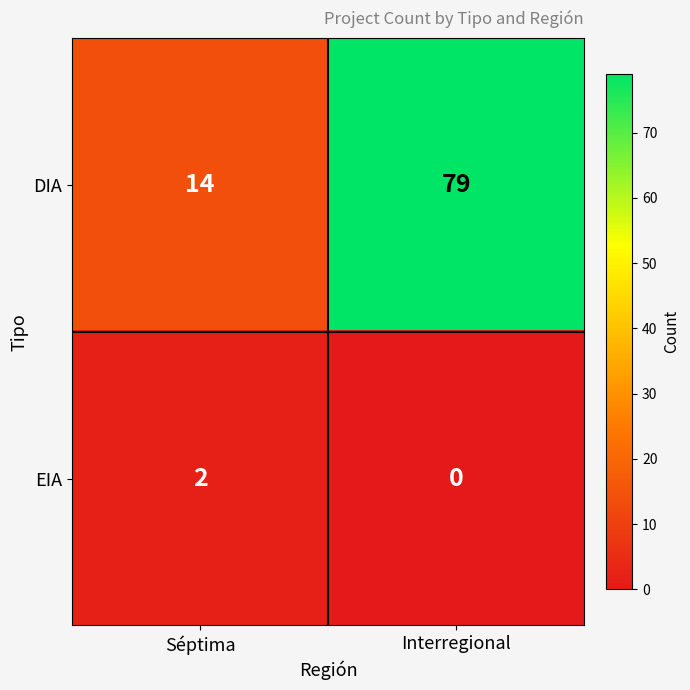

Rank the series at Interregional from highest to lowest value.

DIA, EIA